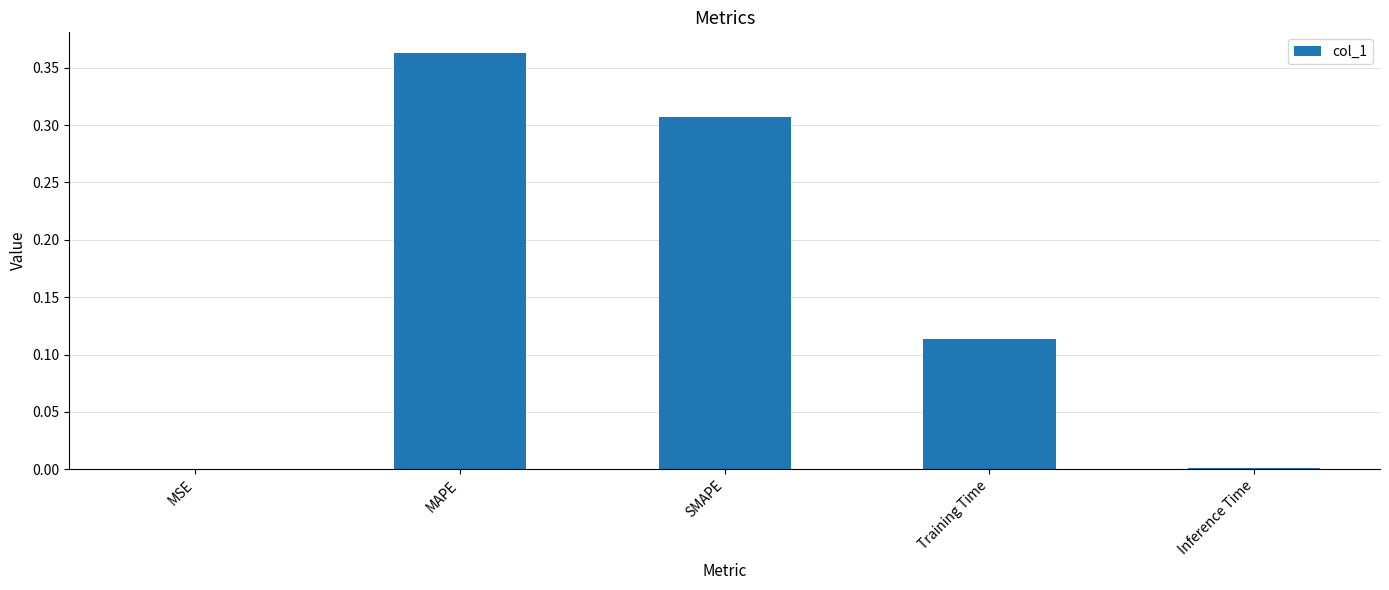

True or false: the data shows 0.0 at Training Time.

False